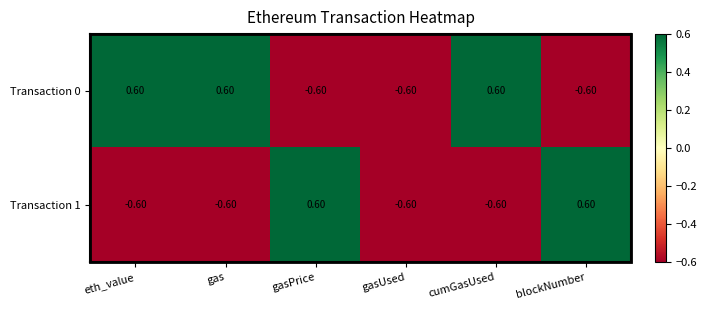

Rank the series at gasPrice from lowest to highest value.

Transaction 0, Transaction 1